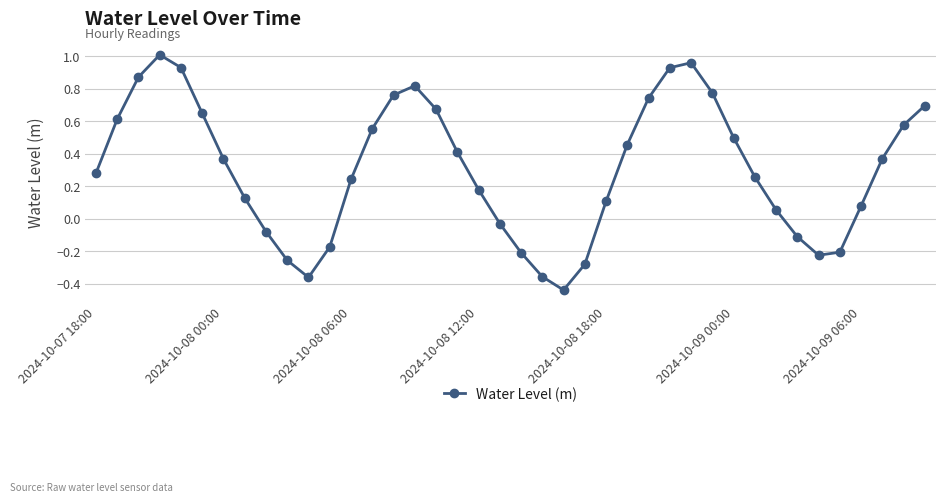

What is the difference between the maximum and minimum values?

1.4